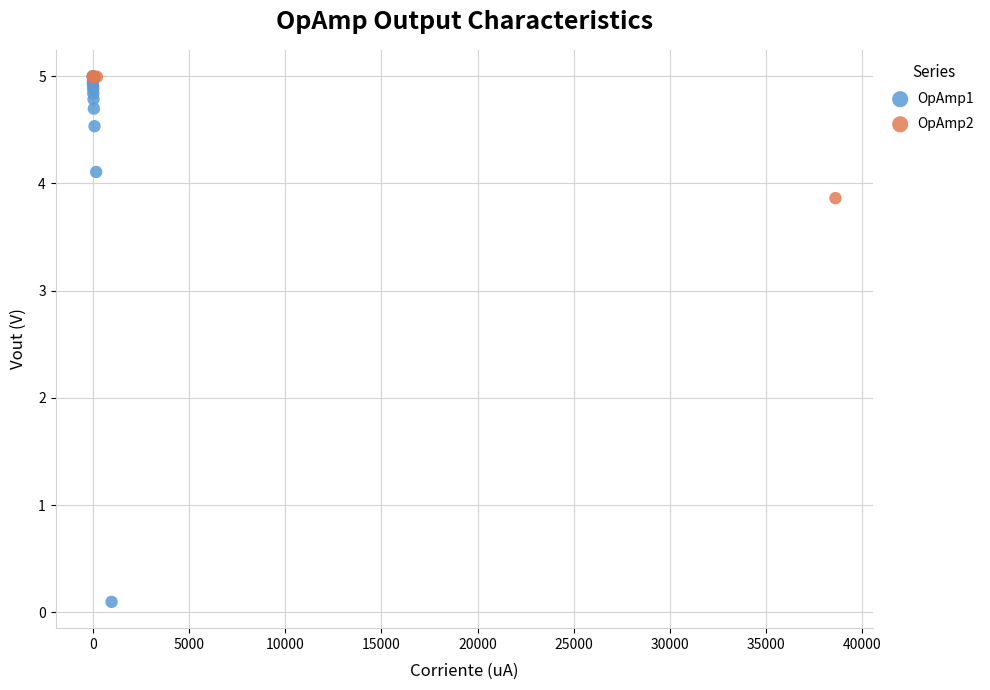

Which series has the widest spread of Y values?

OpAmp1